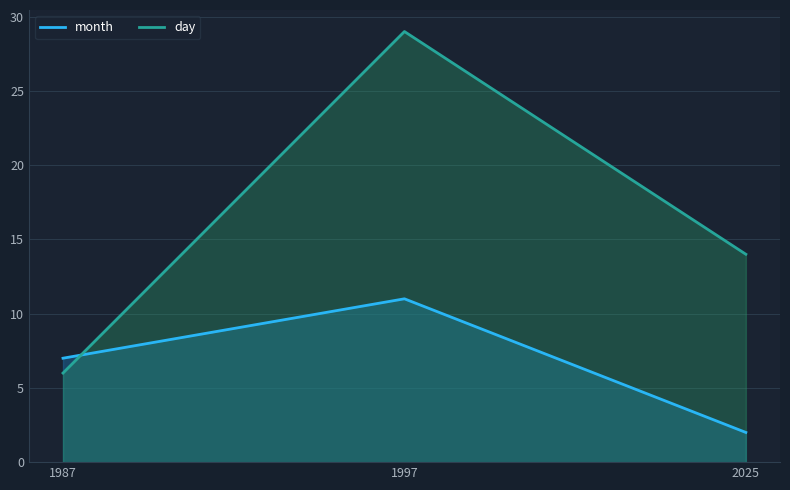

Which series changed the most between 1997 and 2025?

day